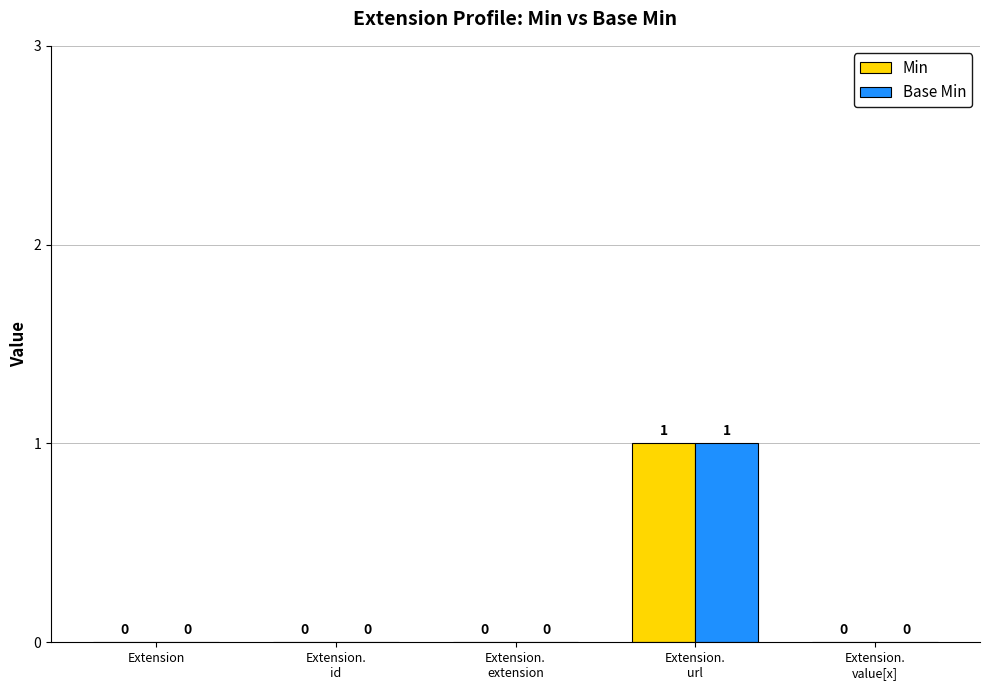

How many groups of bars are there?

5